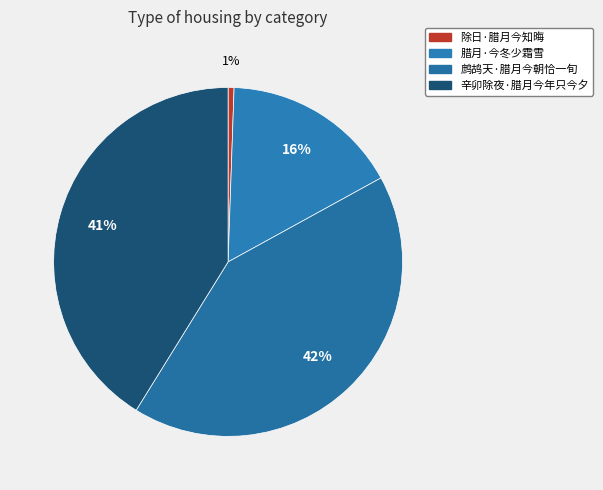

How many segments does this pie chart have?

4